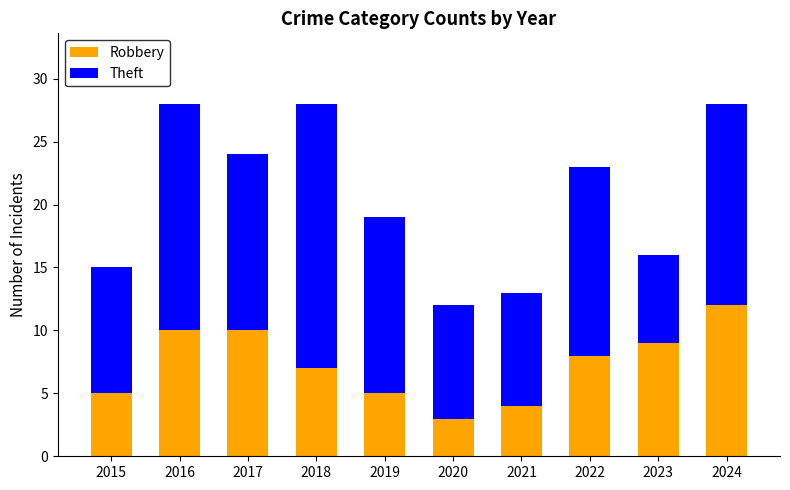

Which category has the highest value in the Robbery series?

2024